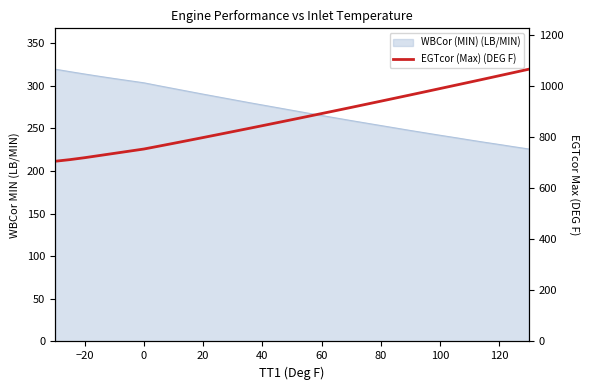

How many lines are shown in the chart?

1